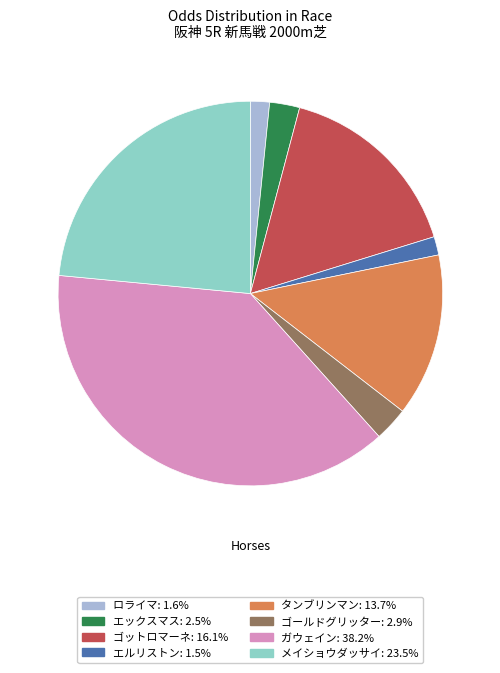

Between エルリストン and ガウェイン, which is larger?

ガウェイン